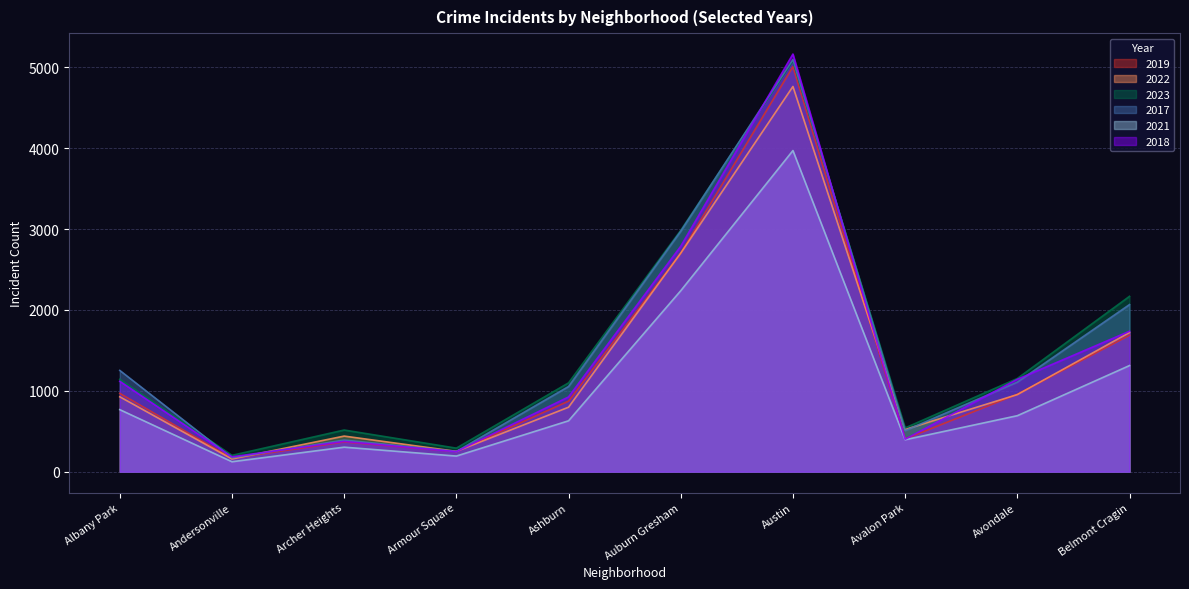

True or false: 2023 and 2021 intersect in this chart.

False